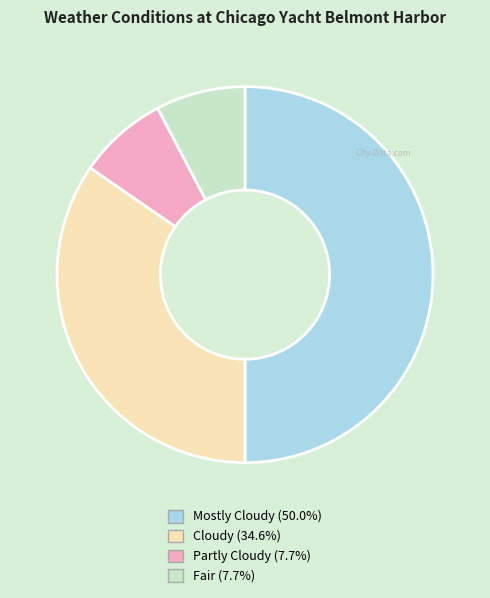

Do Fair and Cloudy together represent more than half of the pie?

No